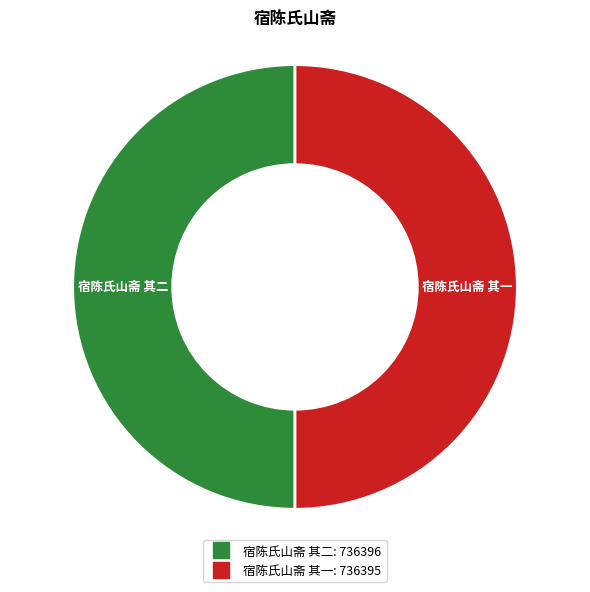

True or false: 宿陈氏山斋 其一 accounts for 50% of the total.

True